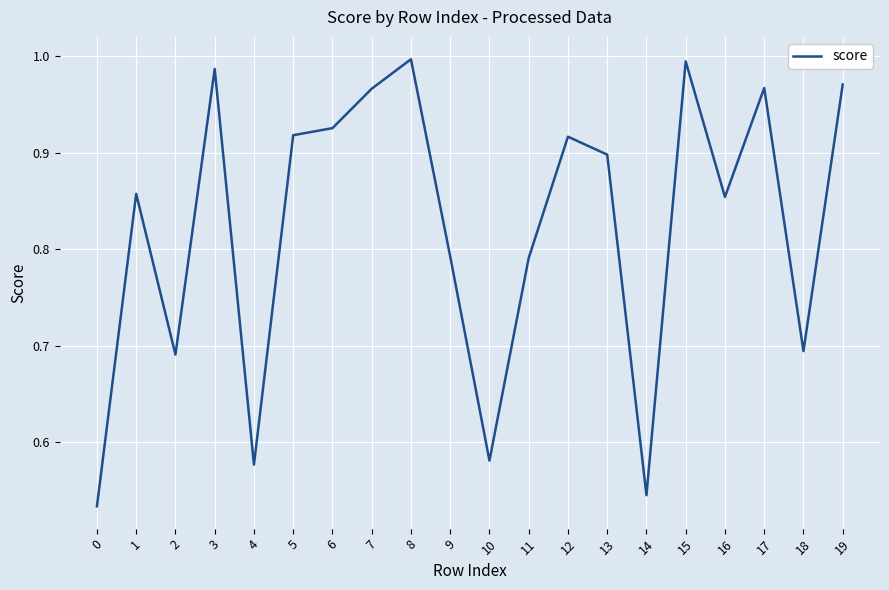

How many interior local peaks (higher than both neighbors) does the data have?

6